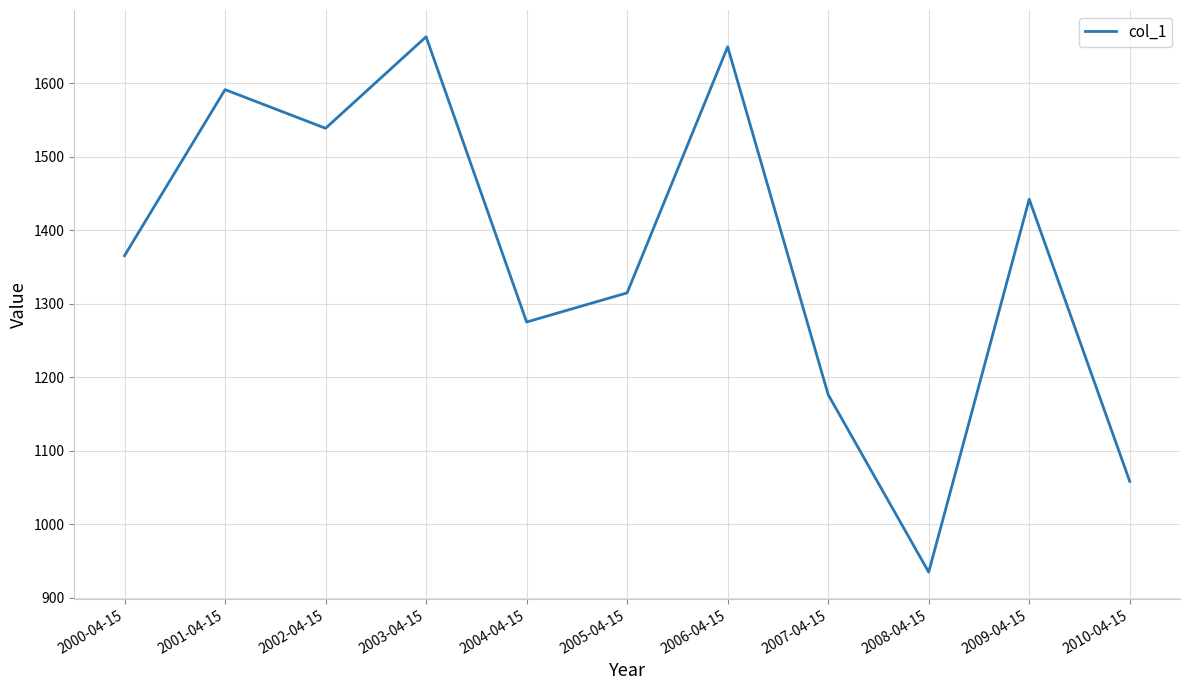

What is the approximate value at 2002-04-15?

1538.4